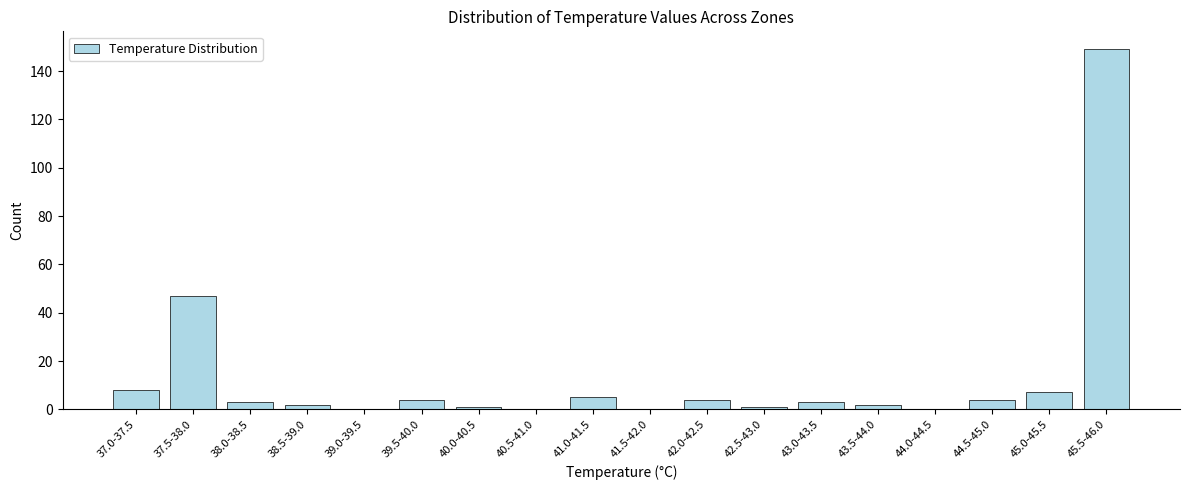

Reading left to right, transcribe all the data shown in this chart.

37.0-37.5=8	37.5-38.0=47	38.0-38.5=3	38.5-39.0=2	39.0-39.5=0	39.5-40.0=4	40.0-40.5=1	40.5-41.0=0	41.0-41.5=5	41.5-42.0=0	42.0-42.5=4	42.5-43.0=1	43.0-43.5=3	43.5-44.0=2	44.0-44.5=0	44.5-45.0=4	45.0-45.5=7	45.5-46.0=149